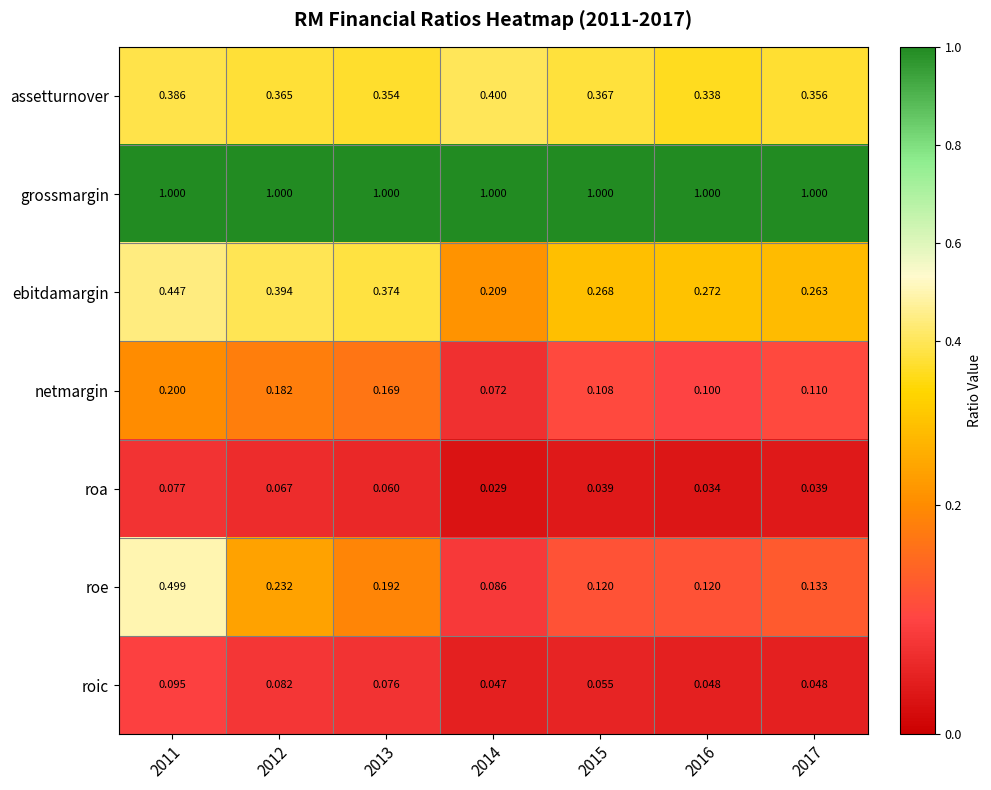

How many categories are shown in the chart?

7